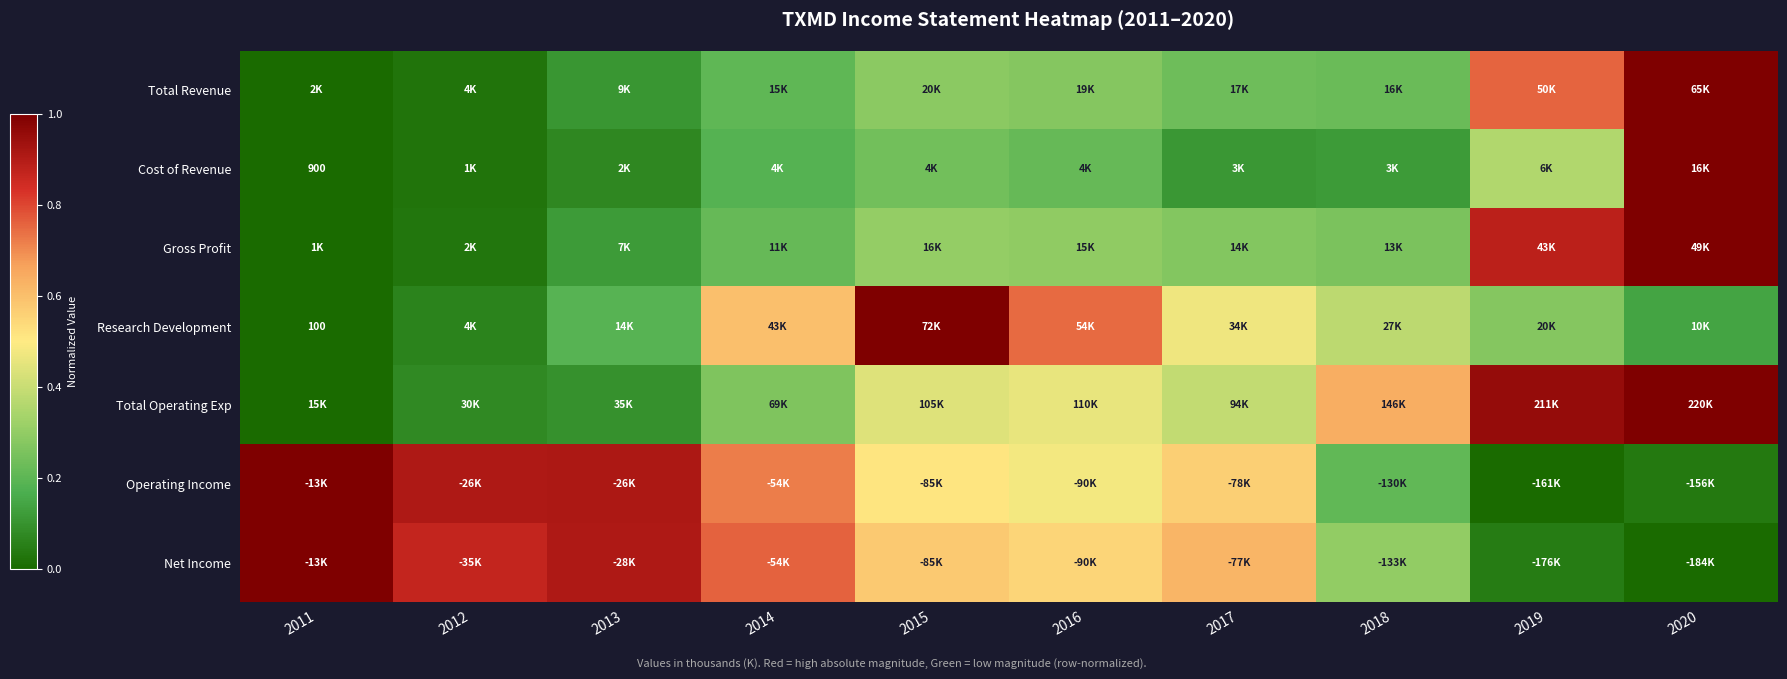

Which label corresponds to the largest value in the chart?

2020